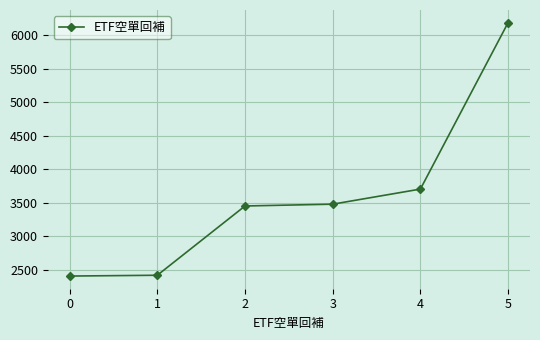

What is the maximum value shown in the chart?

6188